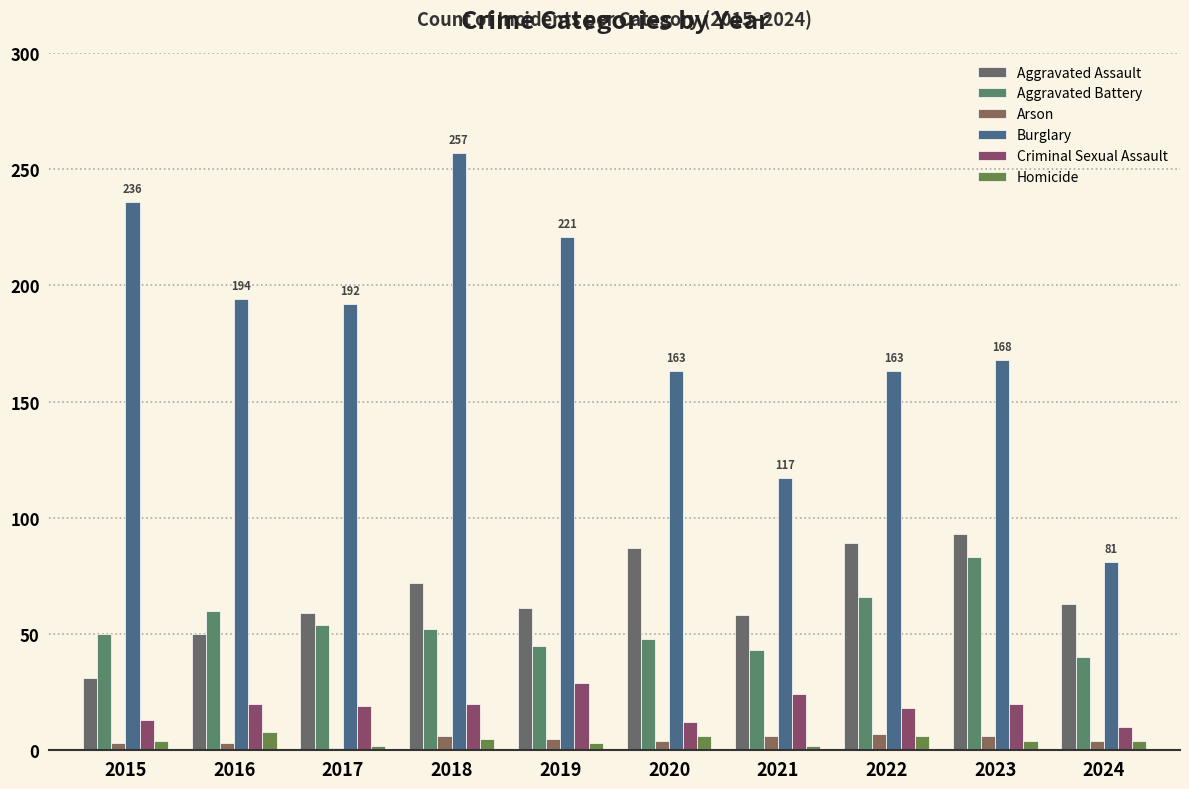

At how many categories does at least one series exceed 231?

2